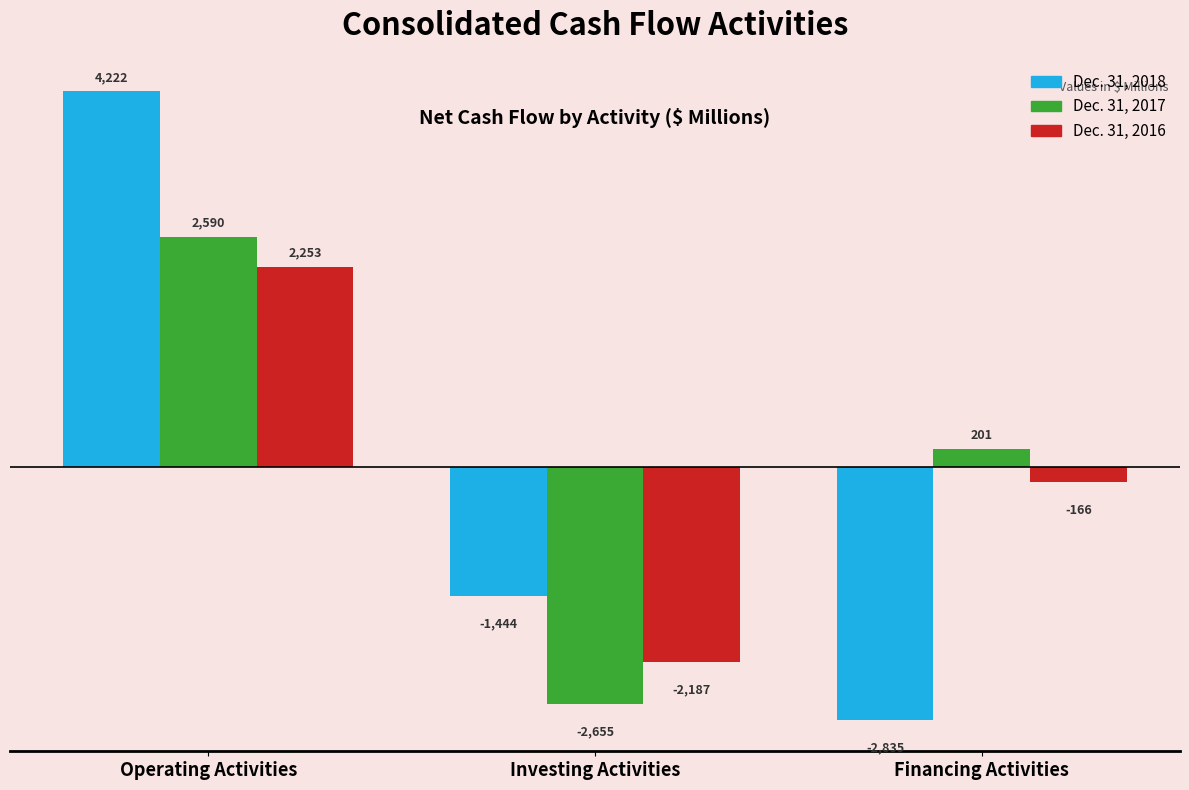

Reading right to left, extract all data points from this chart.

Dec. 31, 2018: -2835	-1444	4222
Dec. 31, 2017: 201	-2655	2590
Dec. 31, 2016: -166	-2187	2253